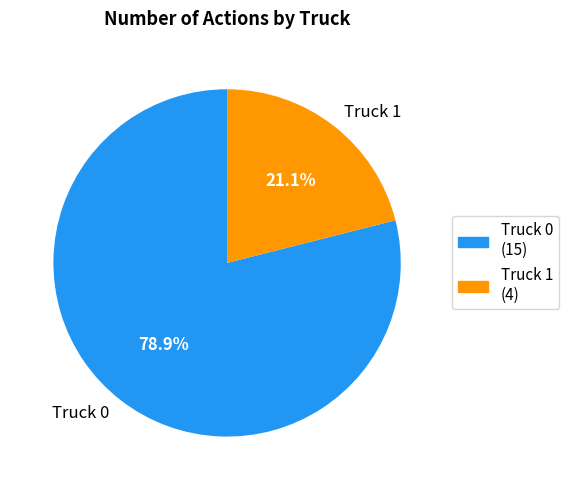

Combined, what portion of the pie is Truck 0 and Truck 1?

100.0%